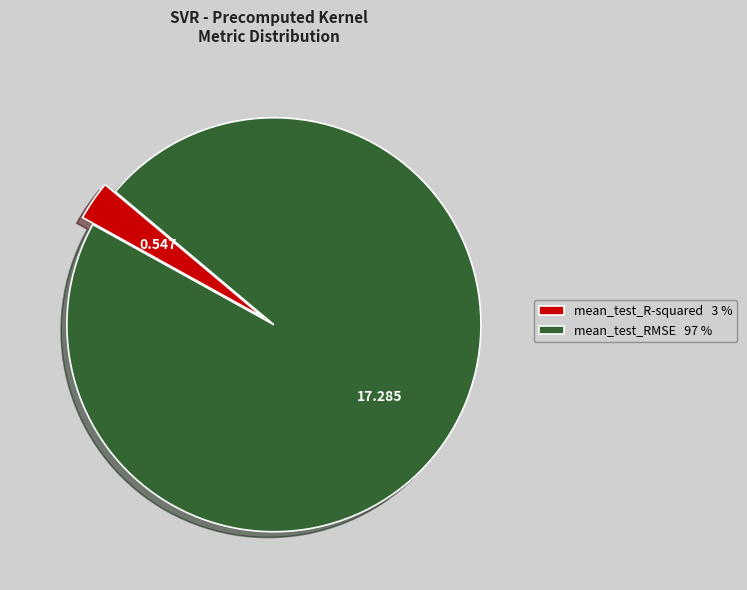

True or false: mean_test_R-squared accounts for 3% of the total.

True